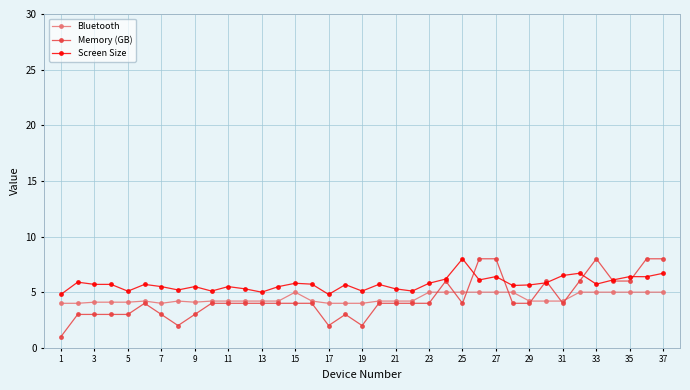

What is the value of the Memory (GB) point at the 11th from the left?

4.0